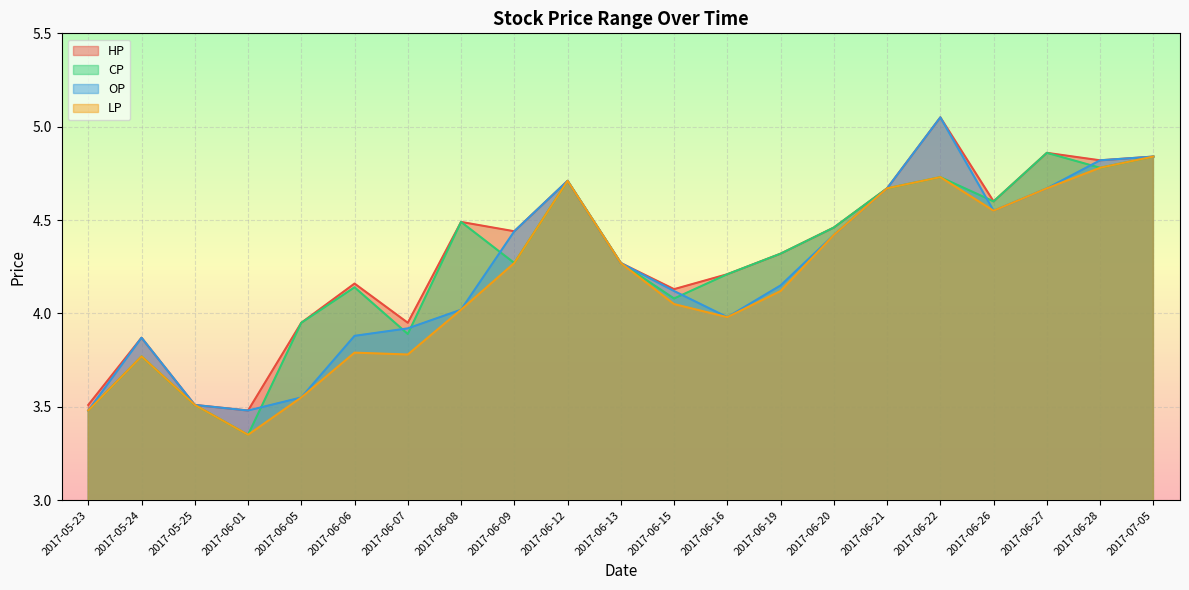

What is the greatest value displayed?

5.0